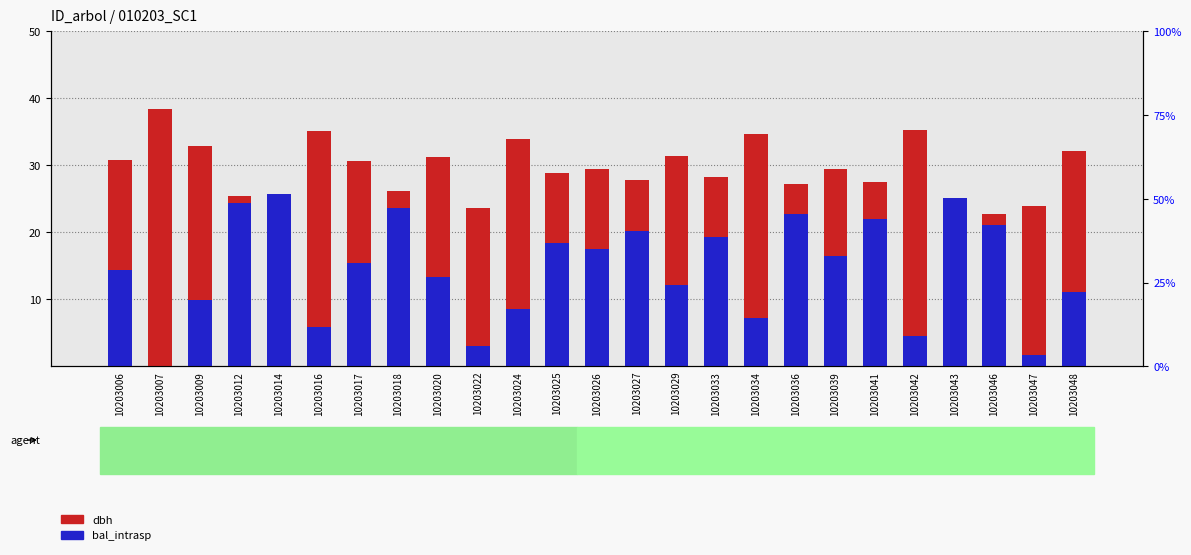

What is the value of the bal_intrasp bar at the 8th from the left?

23.6